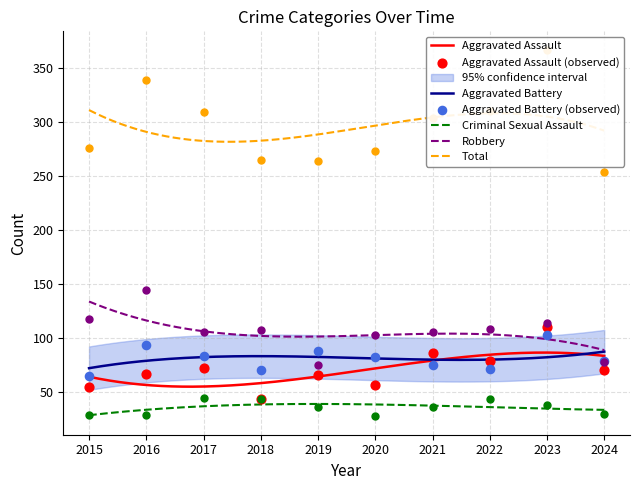

Which series has the largest Y range (max minus min)?

Total